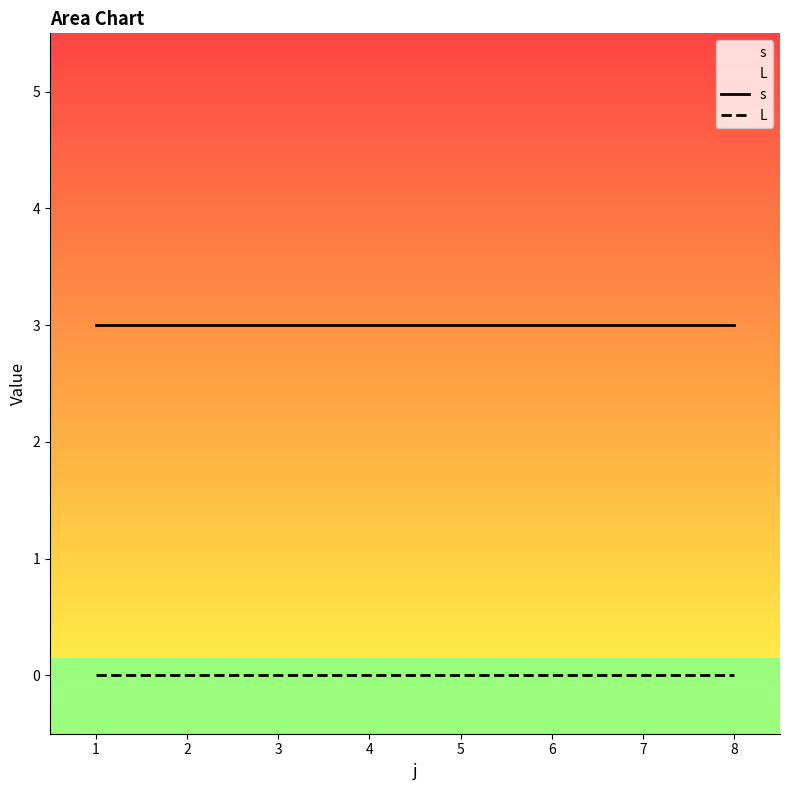

What is the spread (max minus min) of values at 2?

3